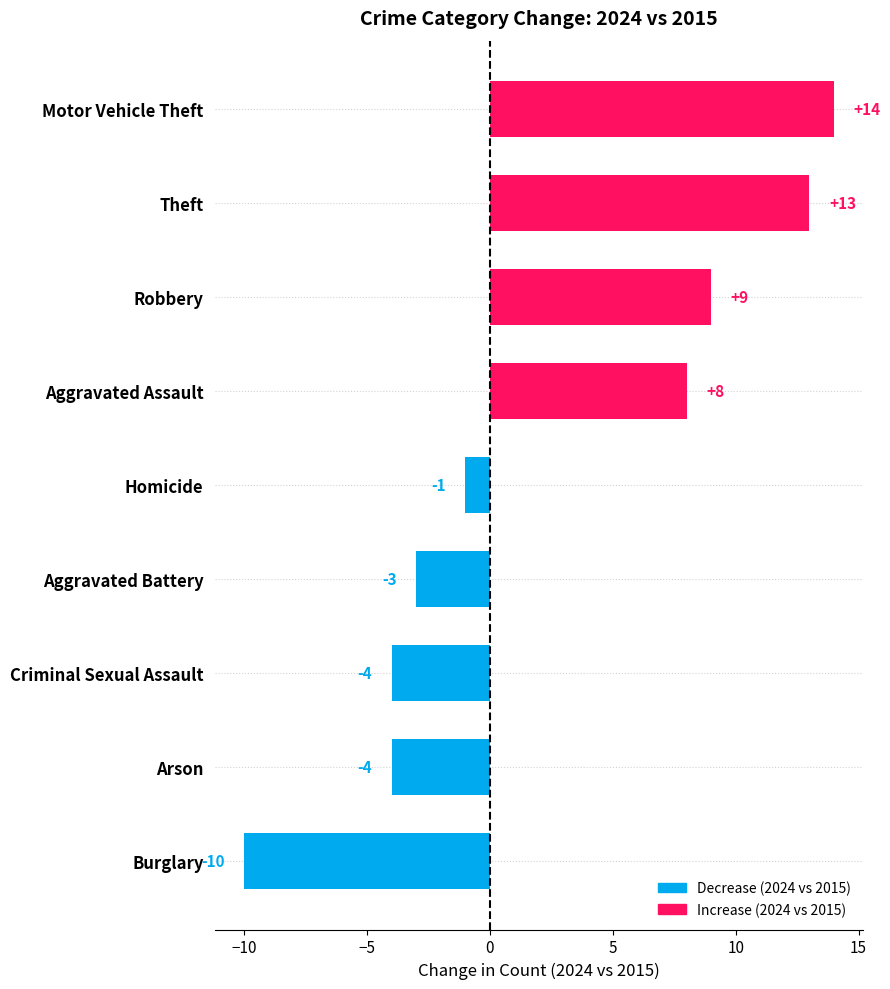

True or false: the data shows -1 at Homicide.

True